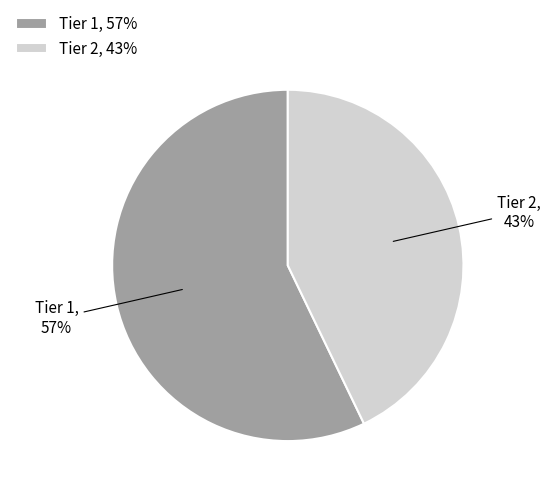

Is it true that Tier 2 is 43% of the pie?

True